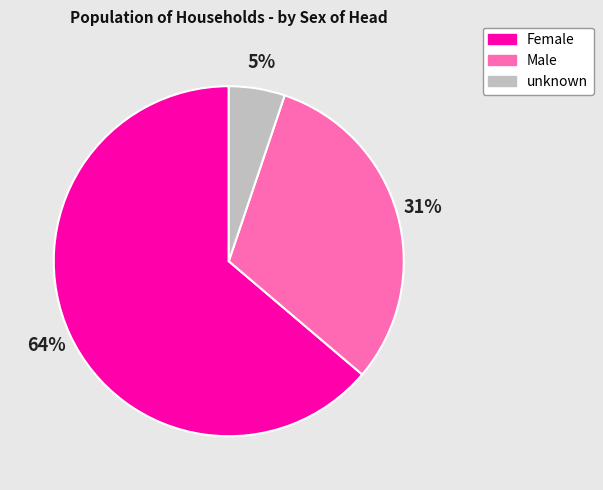

To the nearest percent, what percentage of the pie is Female?

64%